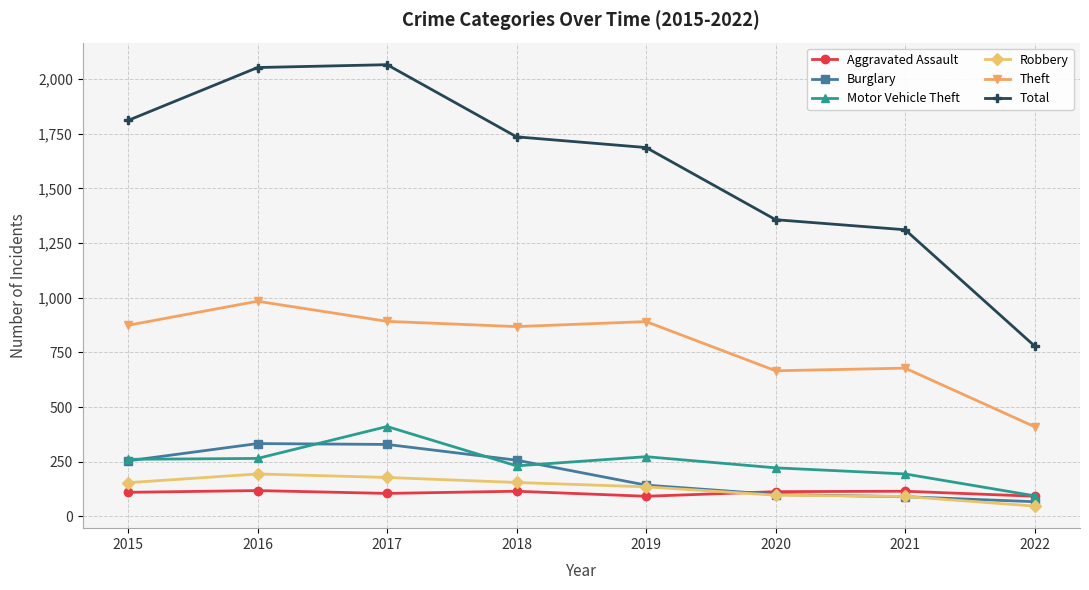

What is the approximate value of Motor Vehicle Theft at 2021, to the nearest 10?

190